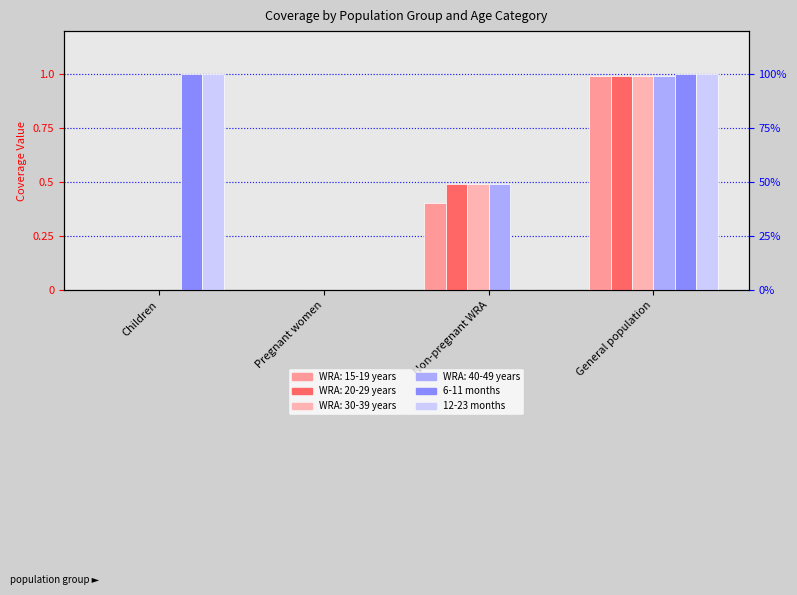

At which category does the chart reach its peak across all series?

Children